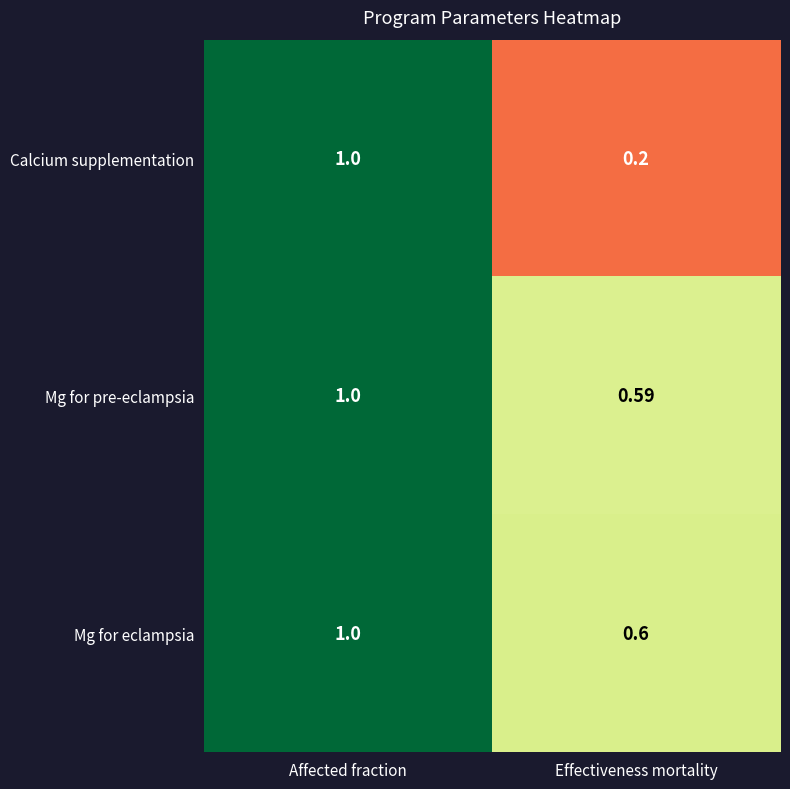

List the labels in order of Mg for pre-eclampsia value, largest first.

Affected fraction, Effectiveness mortality